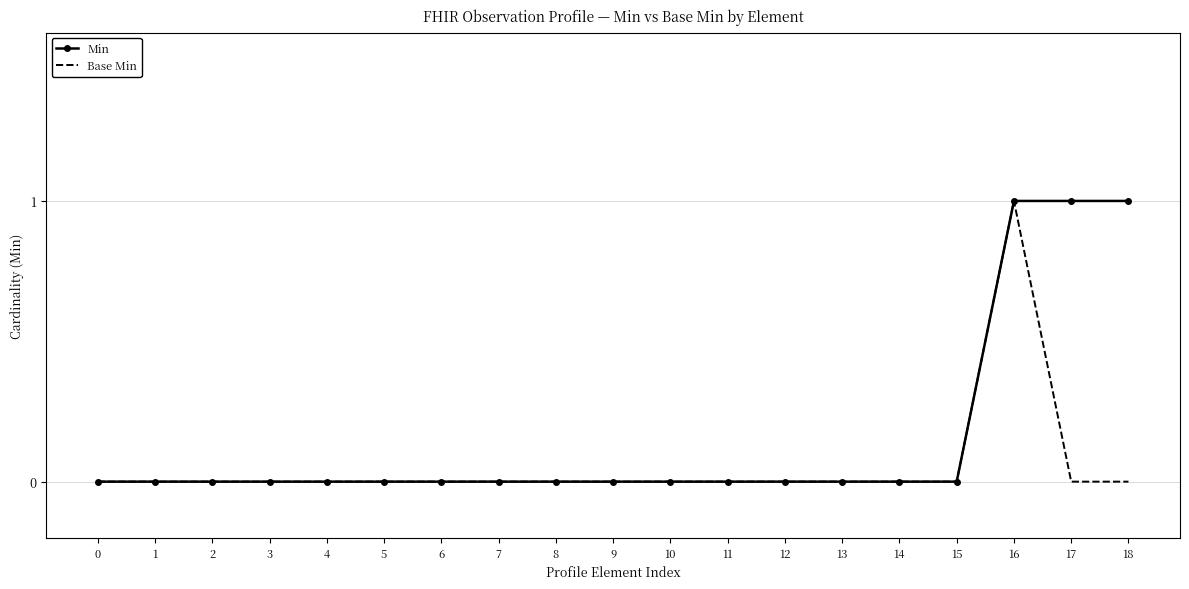

Which series has the largest total across all categories?

Min